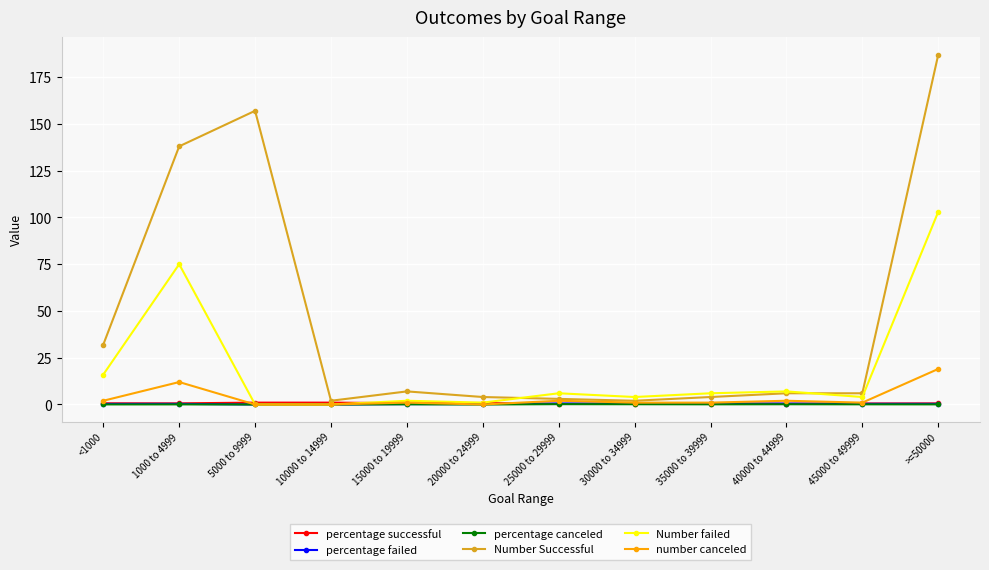

True or false: percentage canceled and Number Successful cross at least once.

False